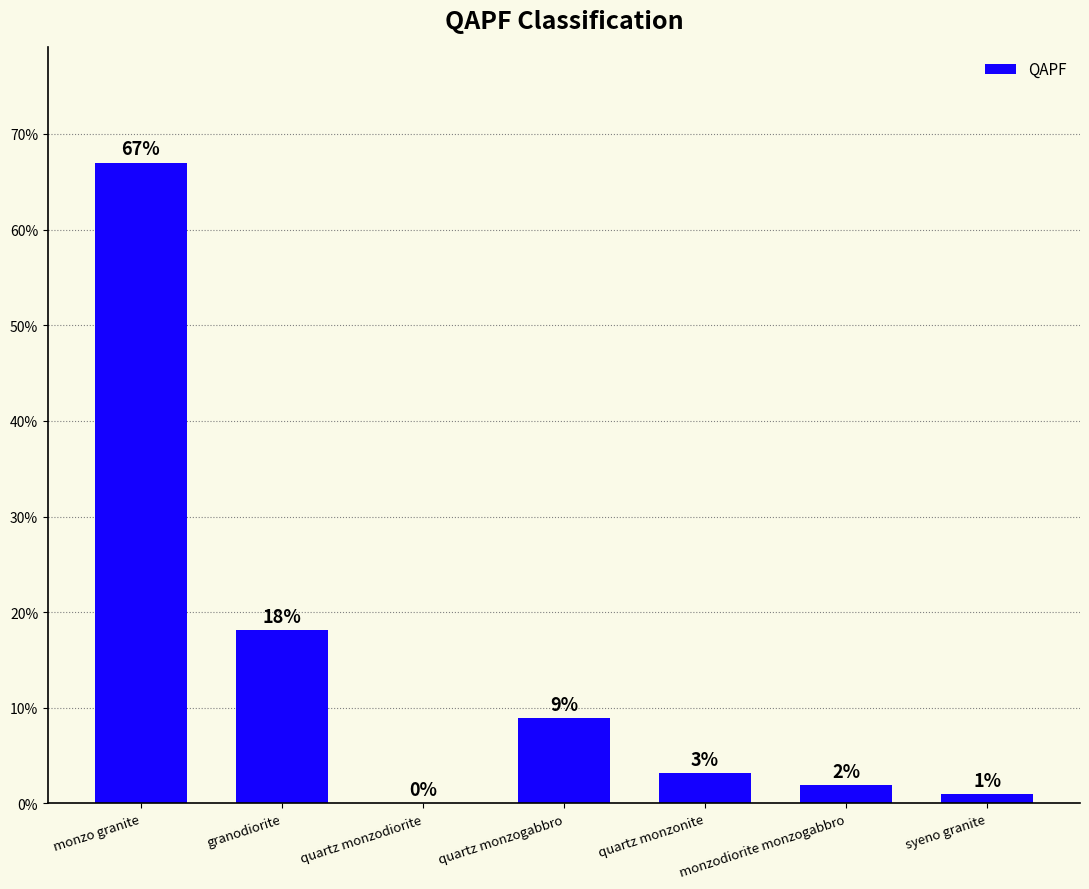

Are the bars horizontal?

No